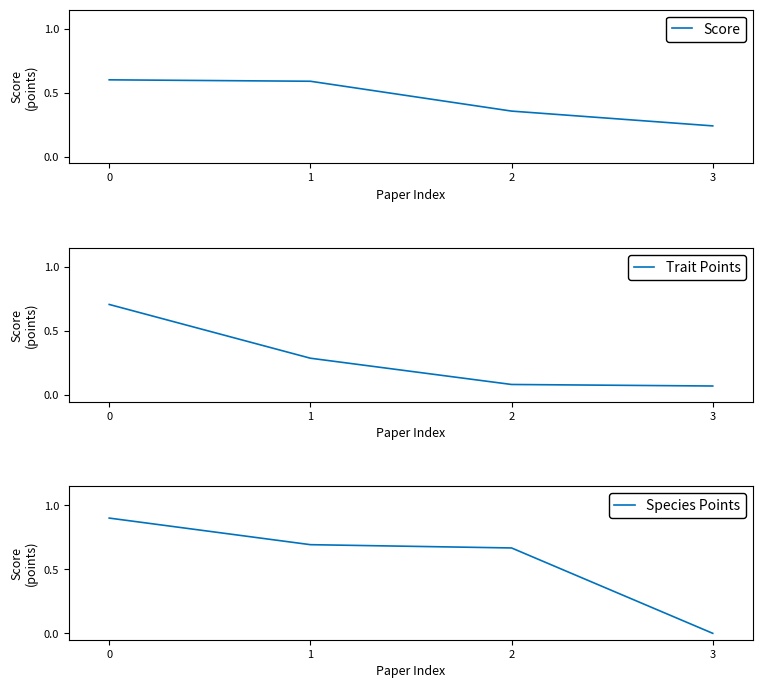

How many intersections are there between Score and Trait Points?

1